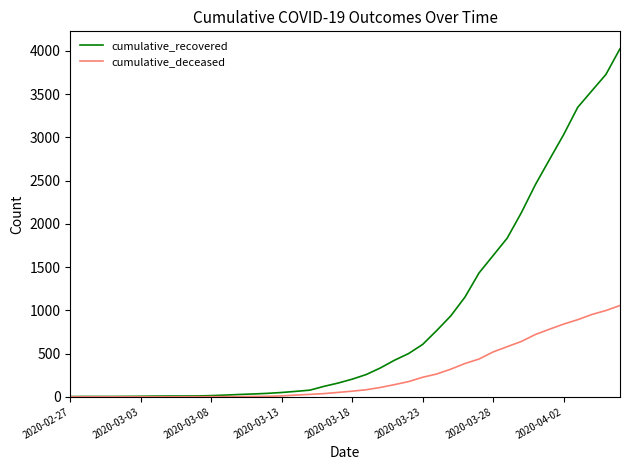

What is the maximum value for cumulative_deceased?

1056